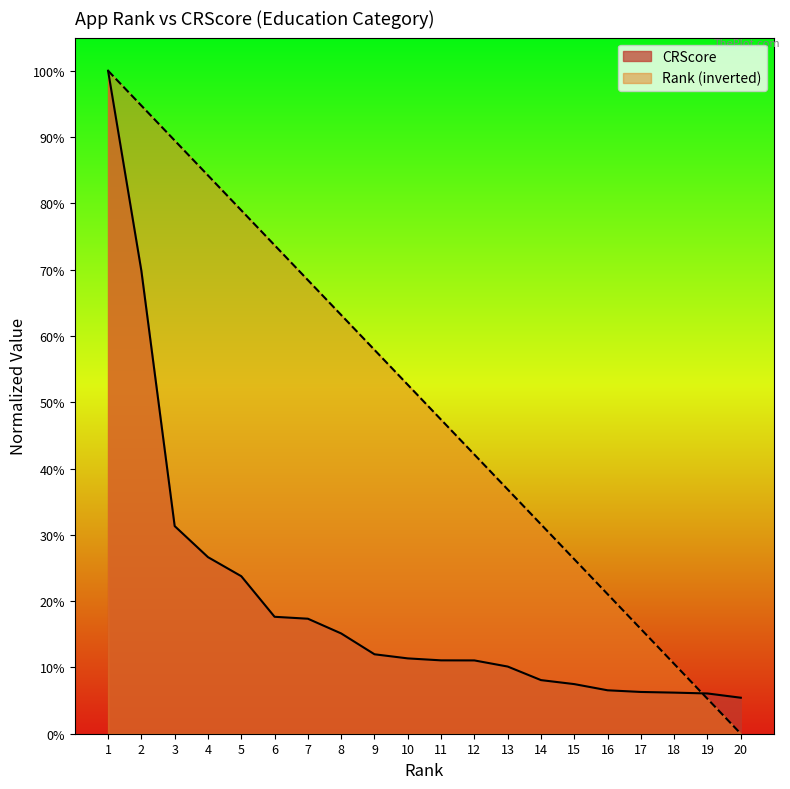

Reading right to left, list all the values displayed in this chart.

Rank: 0.0	0.1	0.1	0.2	0.2	0.3	0.3	0.4	0.4	0.5	0.5	0.6	0.6	0.7	0.7	0.8	0.8	0.9	0.9	1.0
CRScore: 0.1	0.1	0.1	0.1	0.1	0.1	0.1	0.1	0.1	0.1	0.1	0.1	0.2	0.2	0.2	0.2	0.3	0.3	0.7	1.0